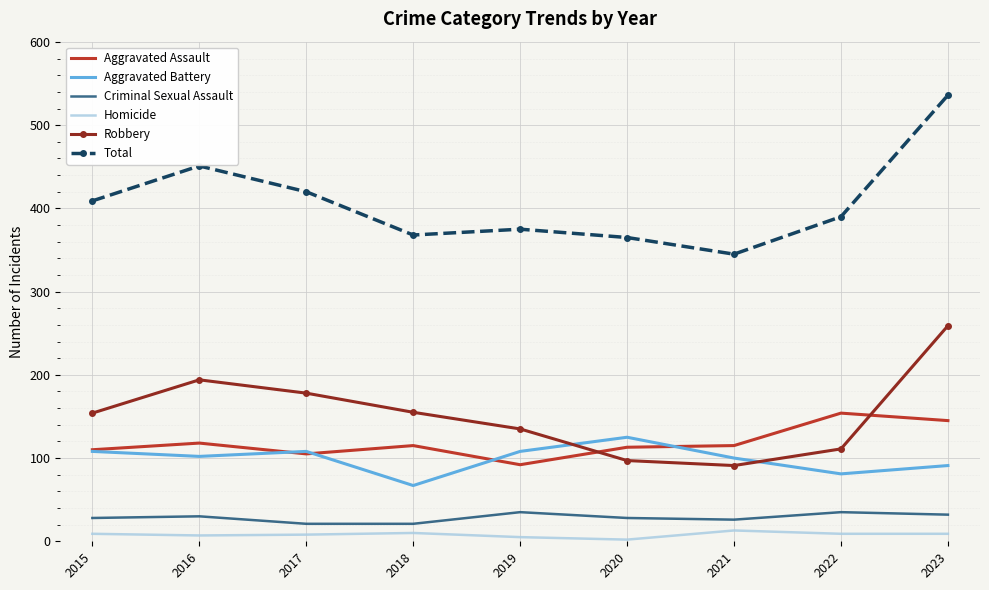

At which category is the sum across all series the highest?

2023